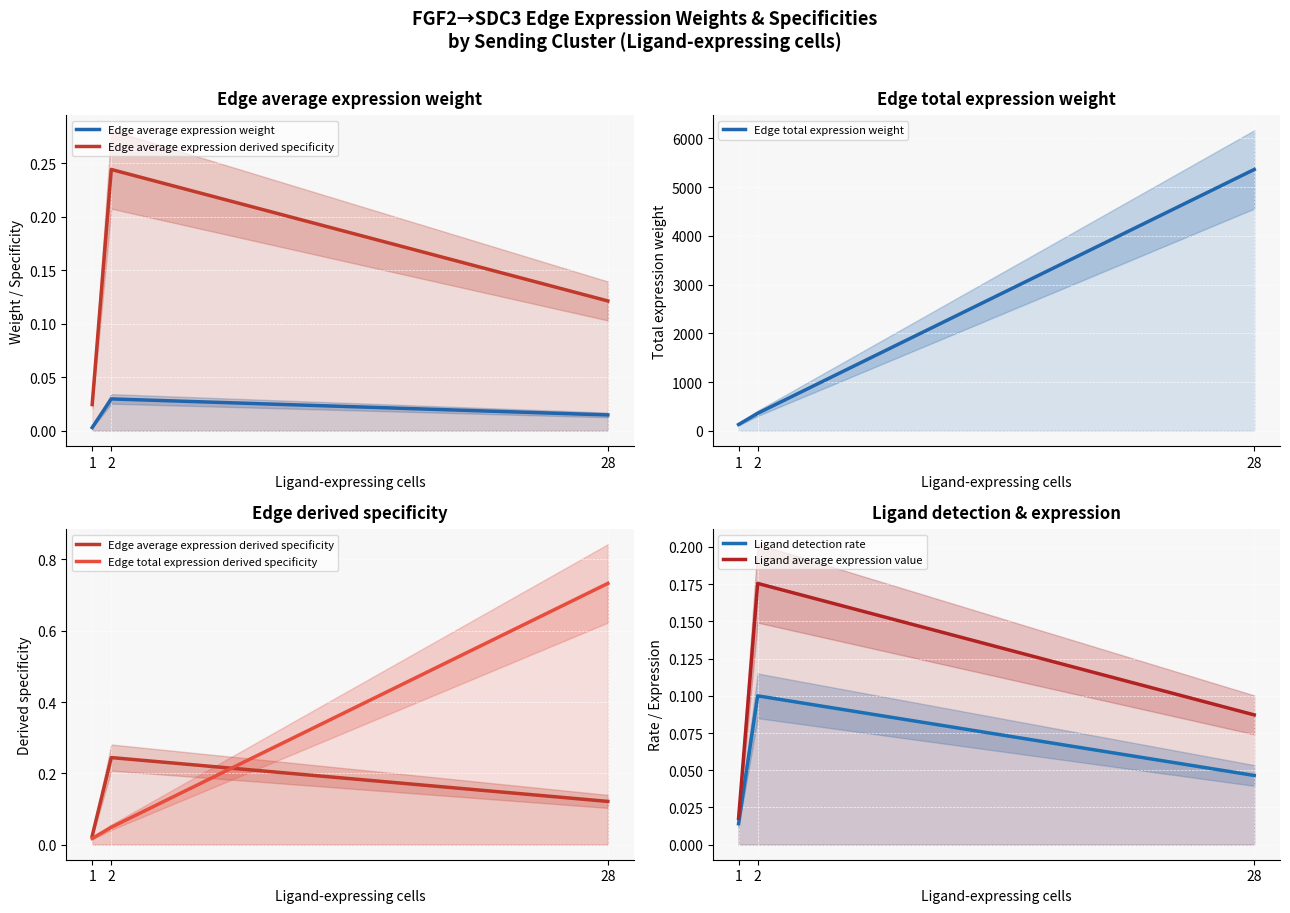

The value of Edge total expression derived specificity at 1 is 0.0. True or false?

False